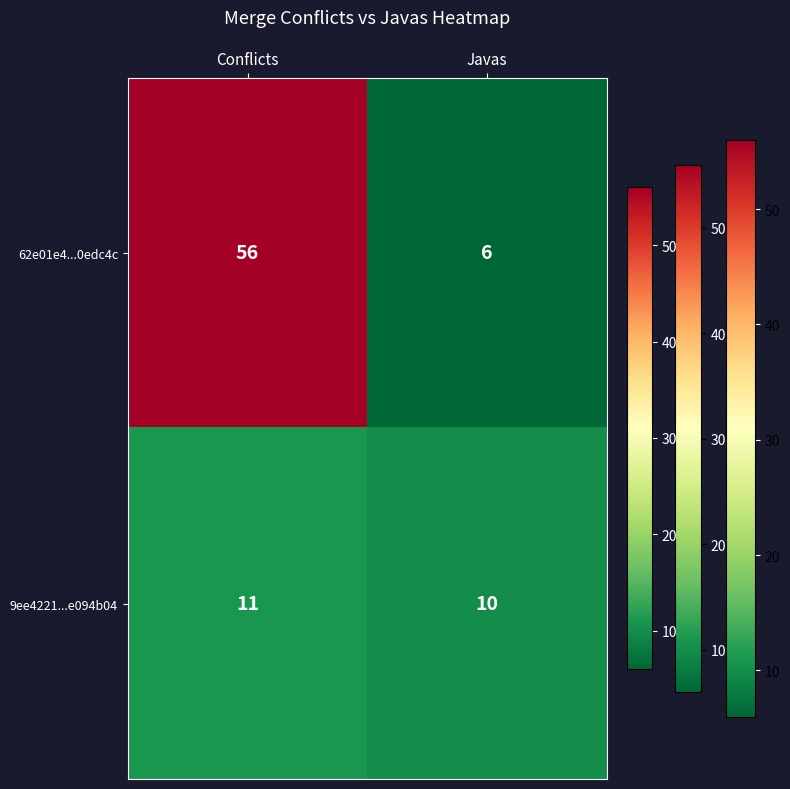

What is the average value of the 62e01e4...0edc4c series?

31